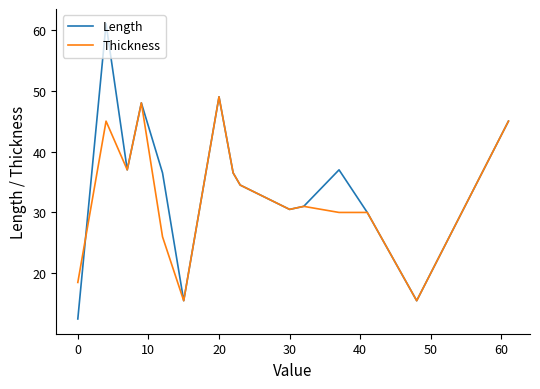

At how many categories does at least one series exceed 57?

1